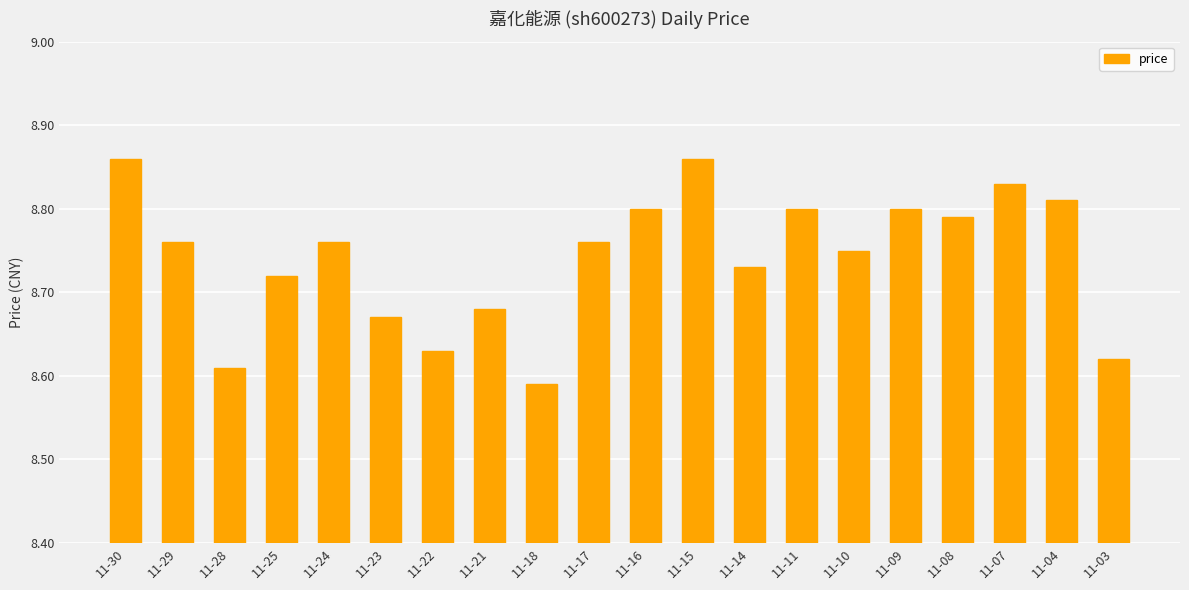

Are the bars horizontal?

No